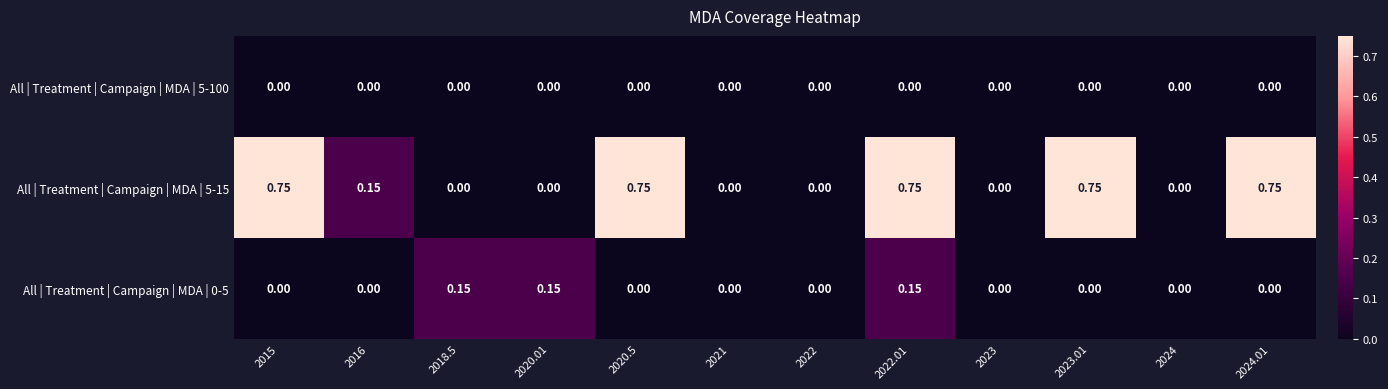

Is the value of All | Treatment | Campaign | MDA | 5-100 at 2016 greater than the value of All | Treatment | Campaign | MDA | 0-5 at 2022.01?

No